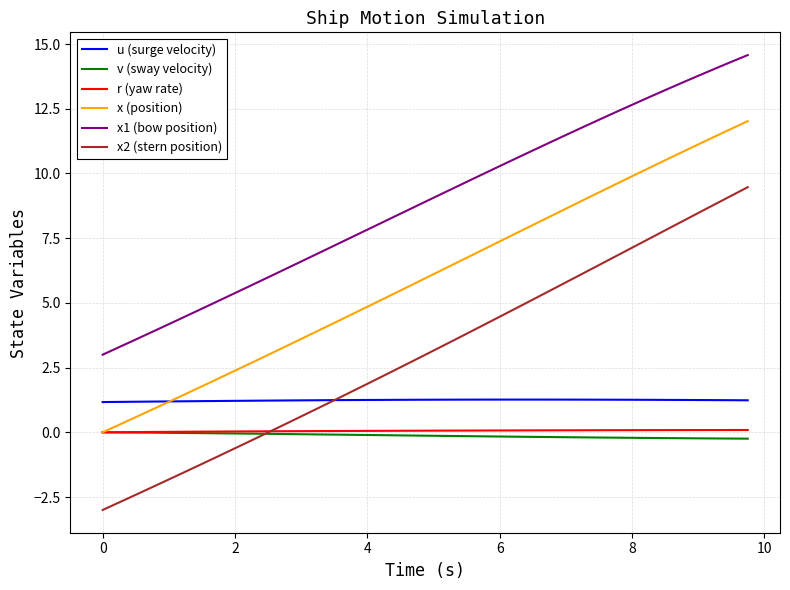

What is the maximum value shown in the chart?

14.6